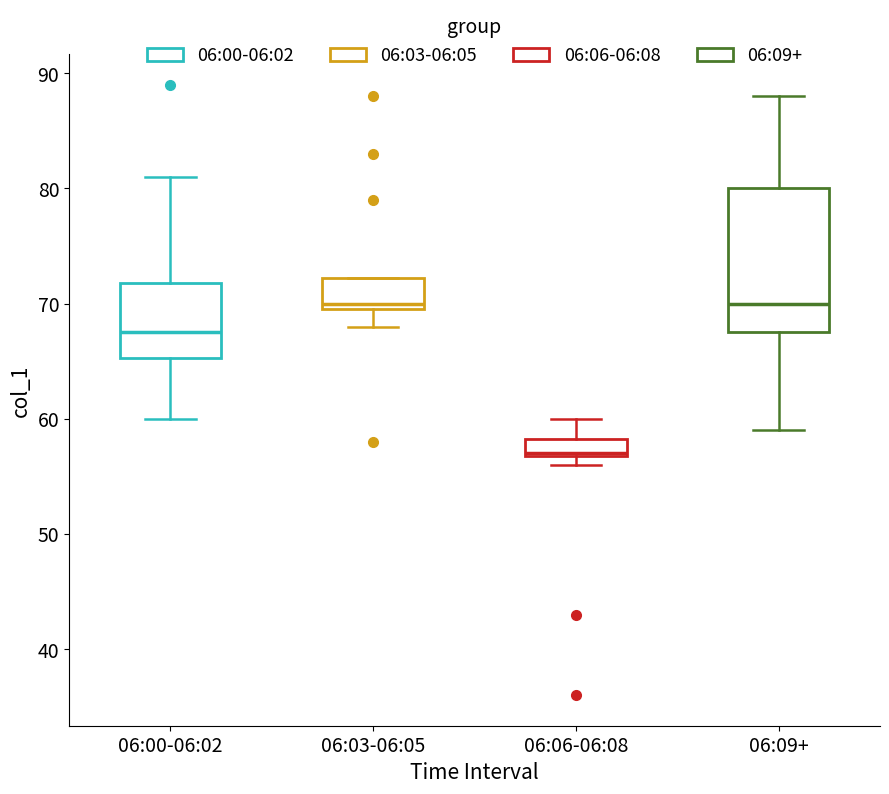

Reading left to right, read every box against the y-axis: the position of its median line, the range the box covers, and the ends of its whiskers. The values are not printed on the chart, so give them approximately, as read against the axis.

06:00-06:02: median 68, box 65 to 72, whiskers 60 to 81
06:03-06:05: median 70 (just above the box's lower edge), box 70 to 72, whiskers 68 to 72
06:06-06:08: median 57, box 57 to 58, whiskers 56 to 60
06:09+: median 70, box 68 to 80, whiskers 59 to 88